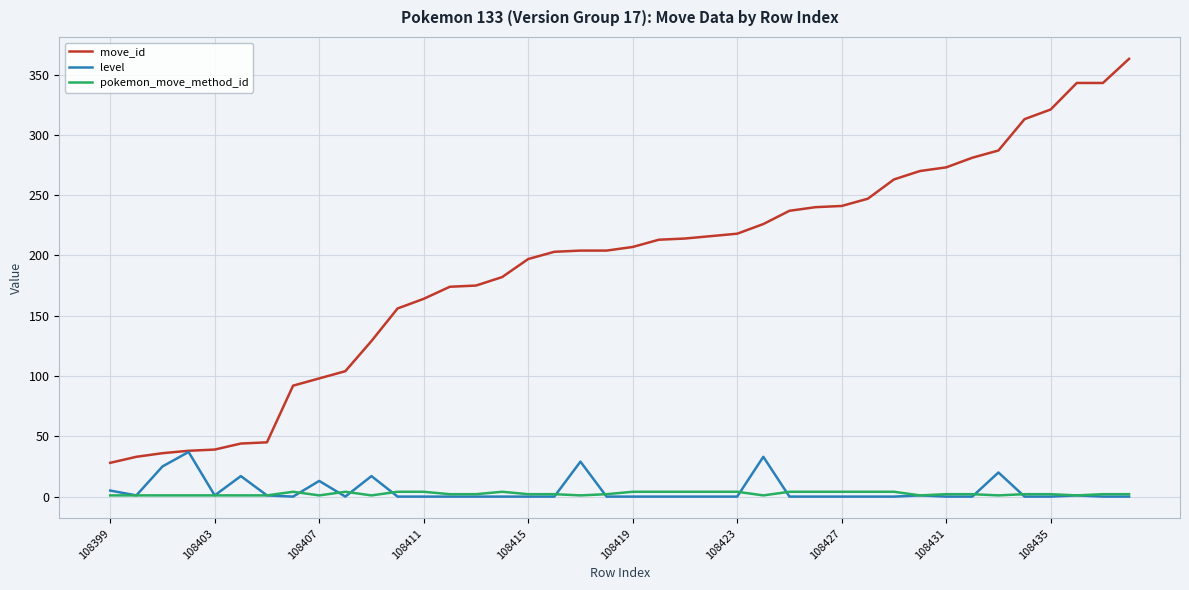

True or false: move_id and pokemon_move_method_id cross at least once.

False